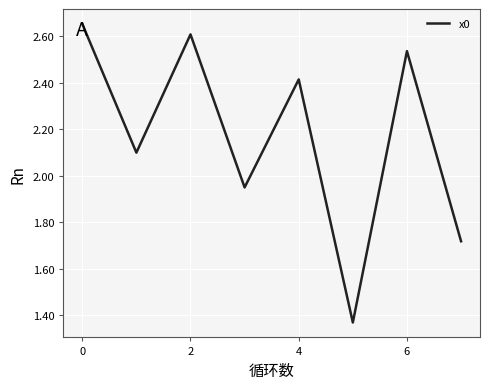

True or false: there are more than 2 points higher than both neighbors.

True